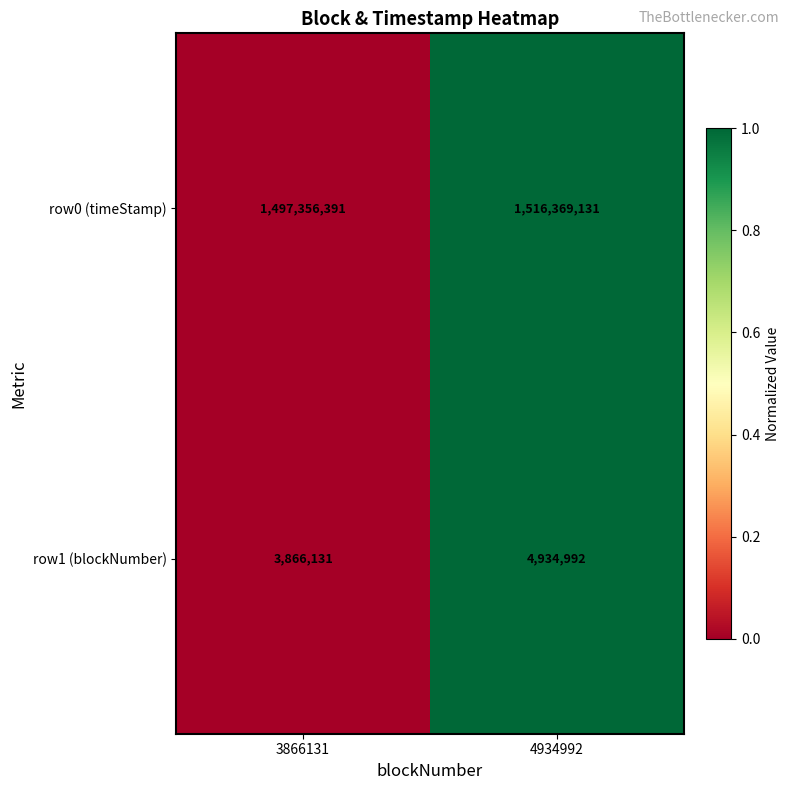

Reading left to right, list all the values displayed in this chart.

row0 (timeStamp): 1497356391	1516369131
row1 (blockNumber): 3866131	4934992